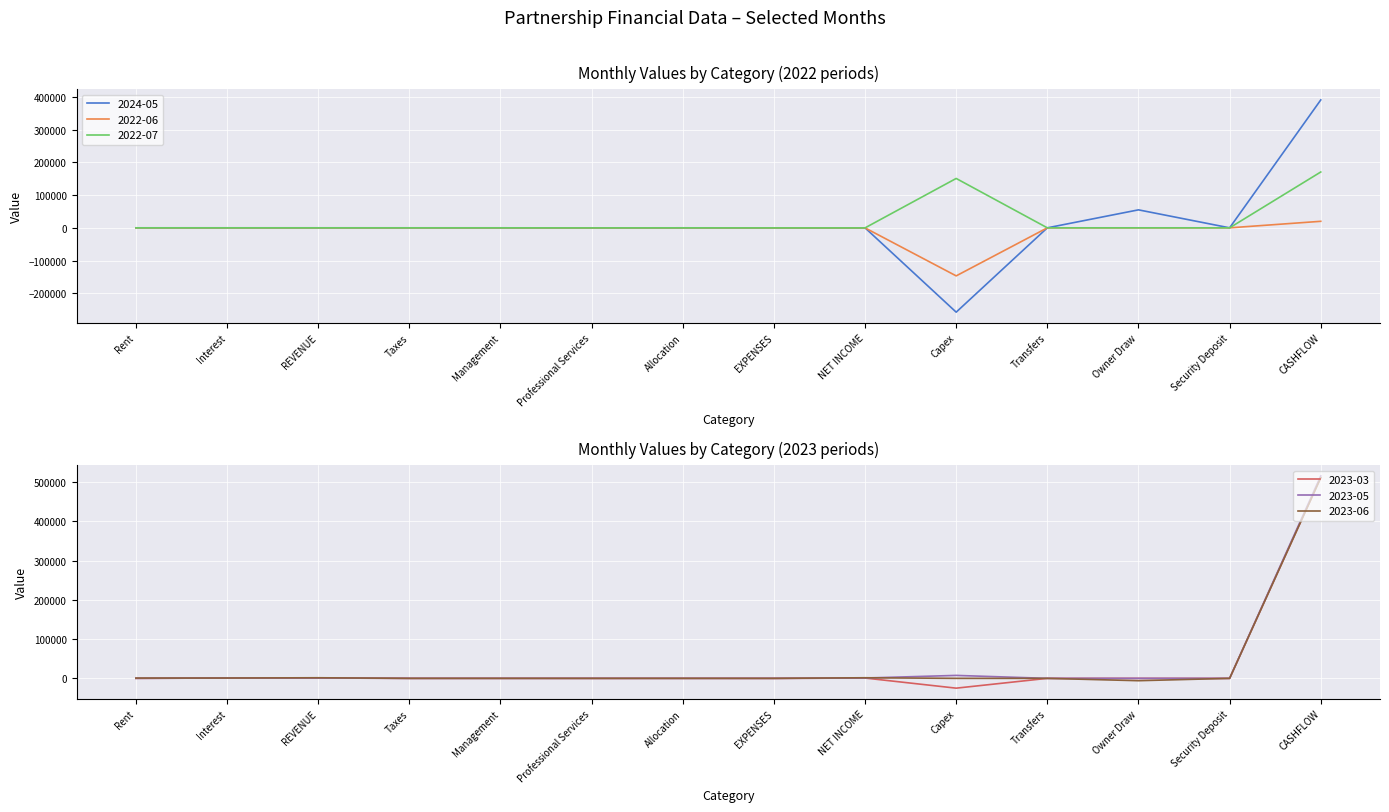

Which series has the largest range (max minus min)?

2024-05